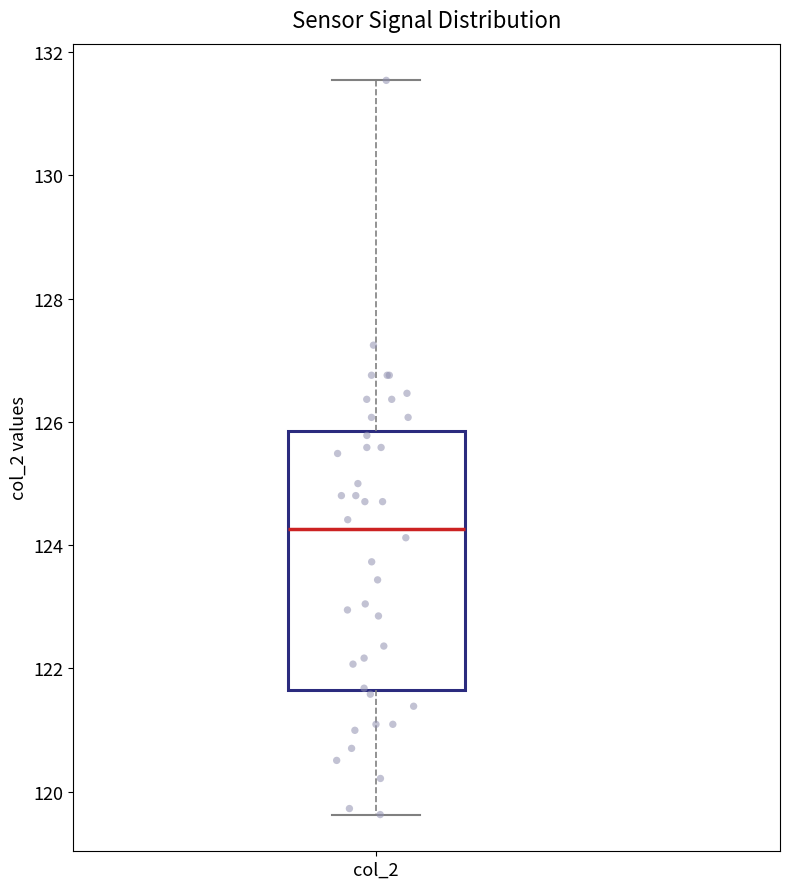

Read this box plot against the y-axis: the position of the median line, the range covered by the box, and the ends of both whiskers. The values are not printed on the chart, so give them approximately, as read against the axis.

median 124.2, box 121.6 to 125.8, whiskers 119.6 to 131.6